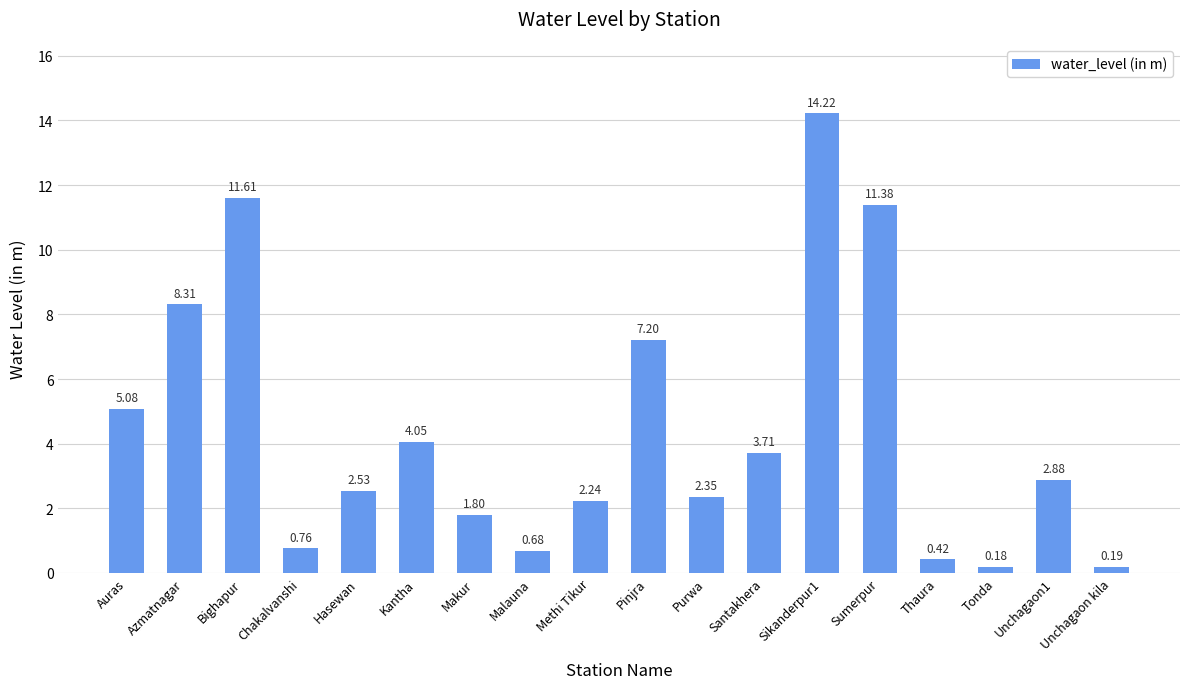

What is the value of the 10th bar from the left?

7.2